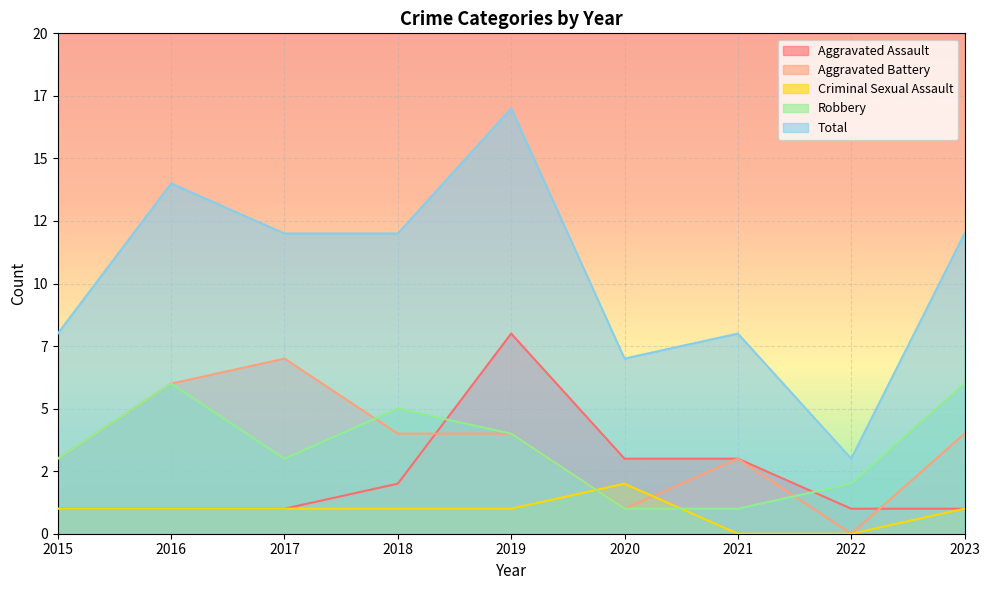

What value does the Aggravated Battery series have at 2016?

6